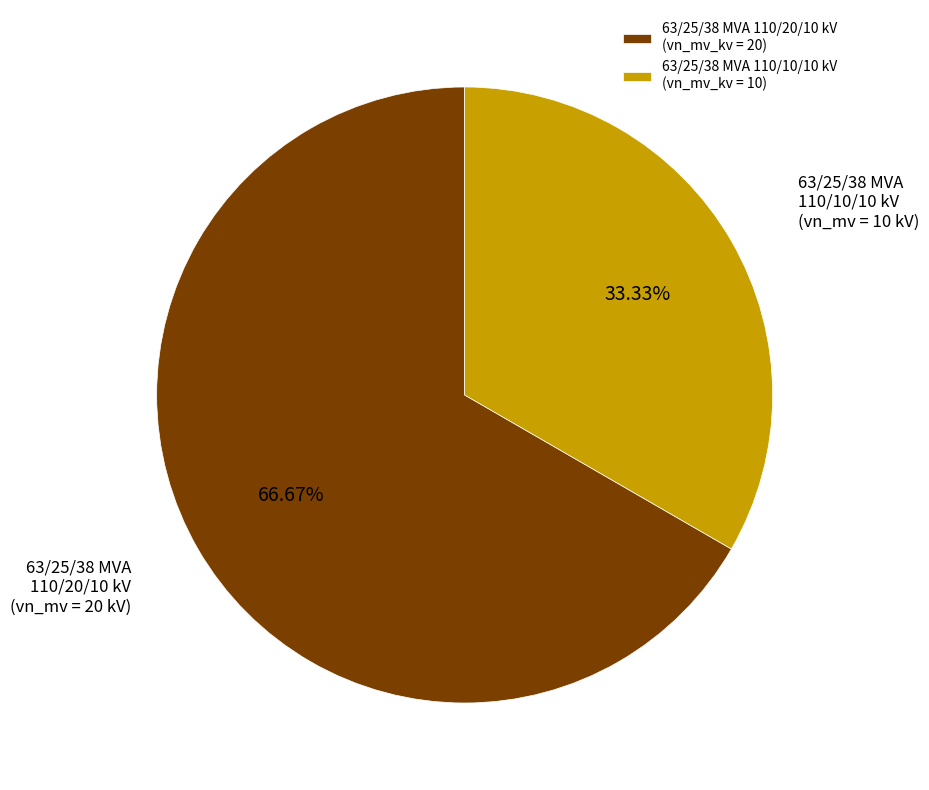

True or false: 63/25/38 MVA 110/10/10 kV accounts for 33% of the total.

True